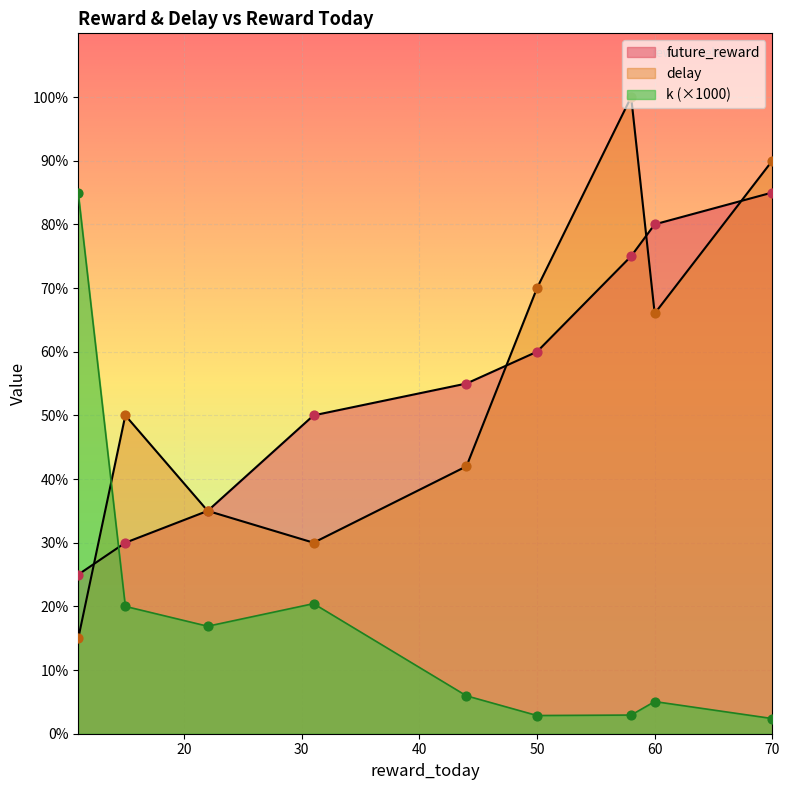

At which category is the sum across all series the highest?

58